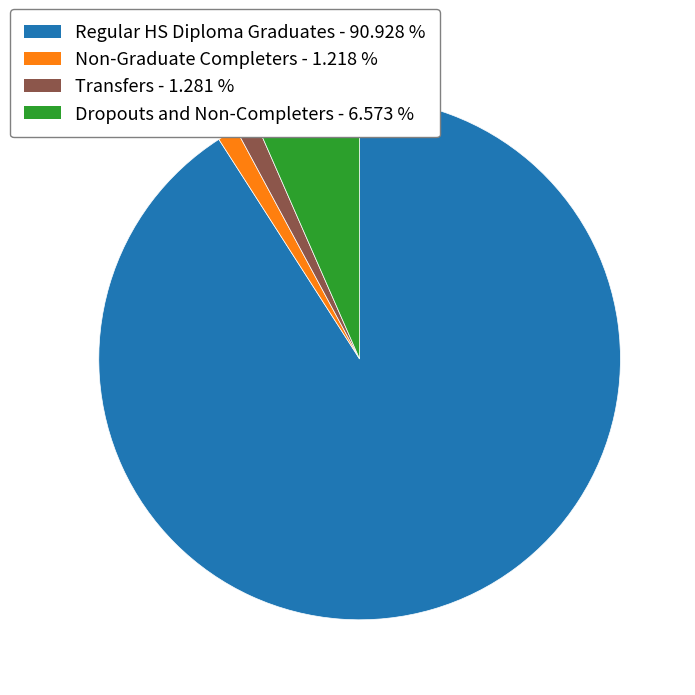

Is there a majority slice in this chart?

Yes